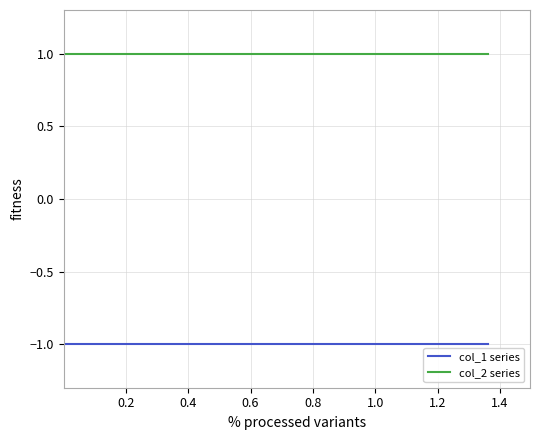

Which series has the largest total across all categories?

col_2 series